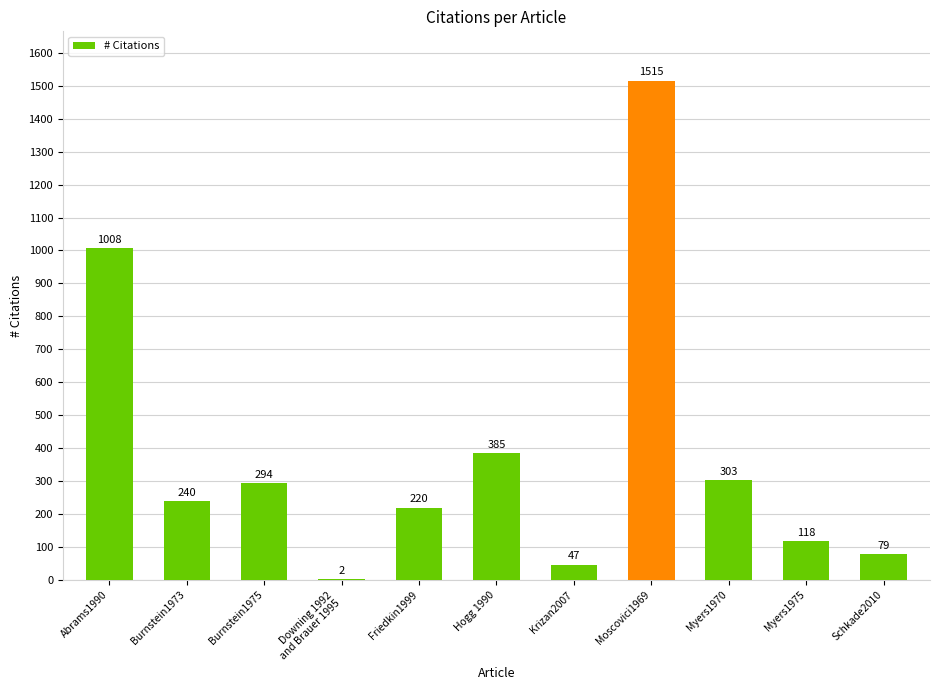

Reading left to right, extract all data points from this chart.

Abrams1990=1008	Burnstein1973=240	Burnstein1975=294	Downing 1992
and Brauer 1995=2	Friedkin1999=220	Hogg 1990=385	Krizan2007=47	Moscovici1969=1515	Myers1970=303	Myers1975=118	Schkade2010=79